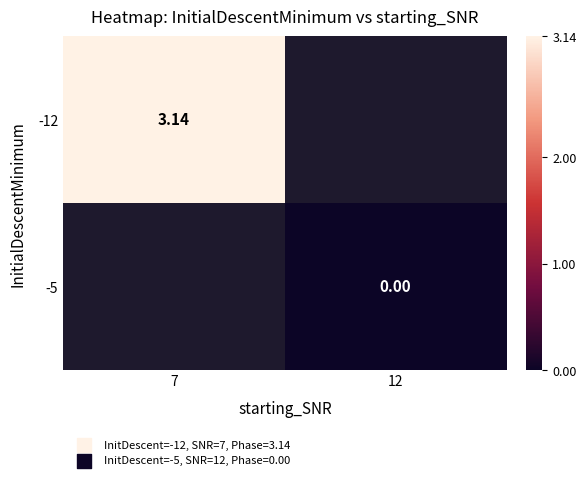

How many data points does each series have?

2